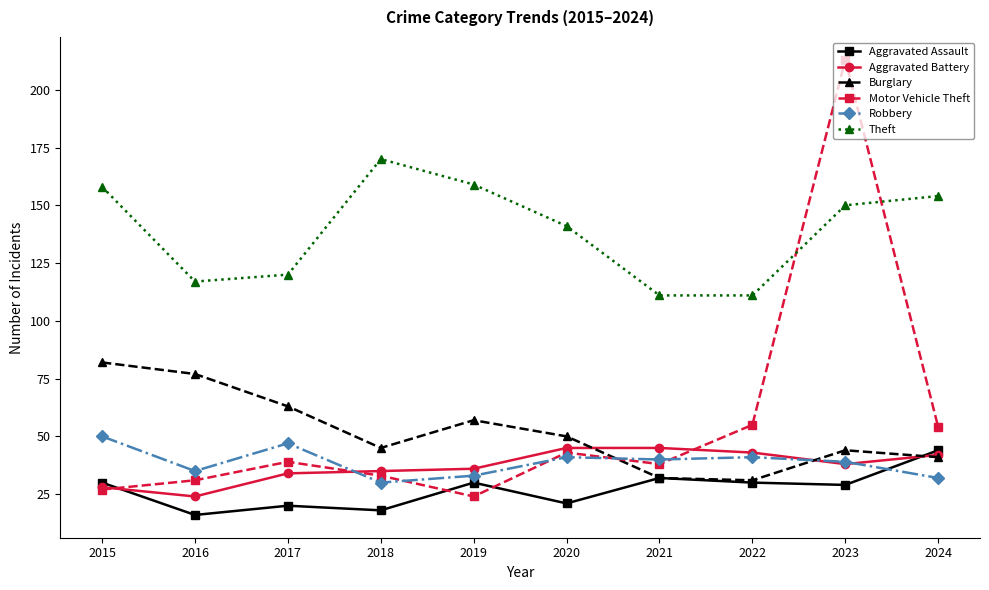

At which category does Aggravated Assault reach its first local peak?

2017